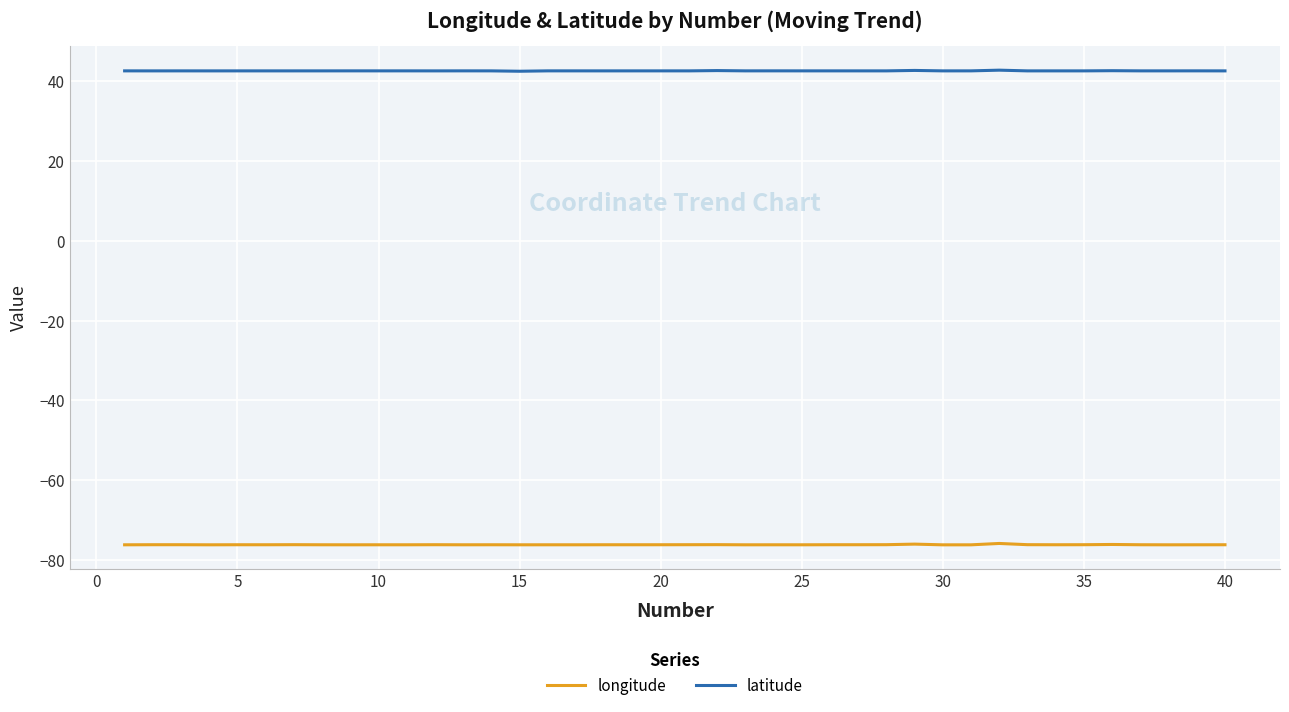

List the series in order of their overall mean, lowest first.

longitude, latitude